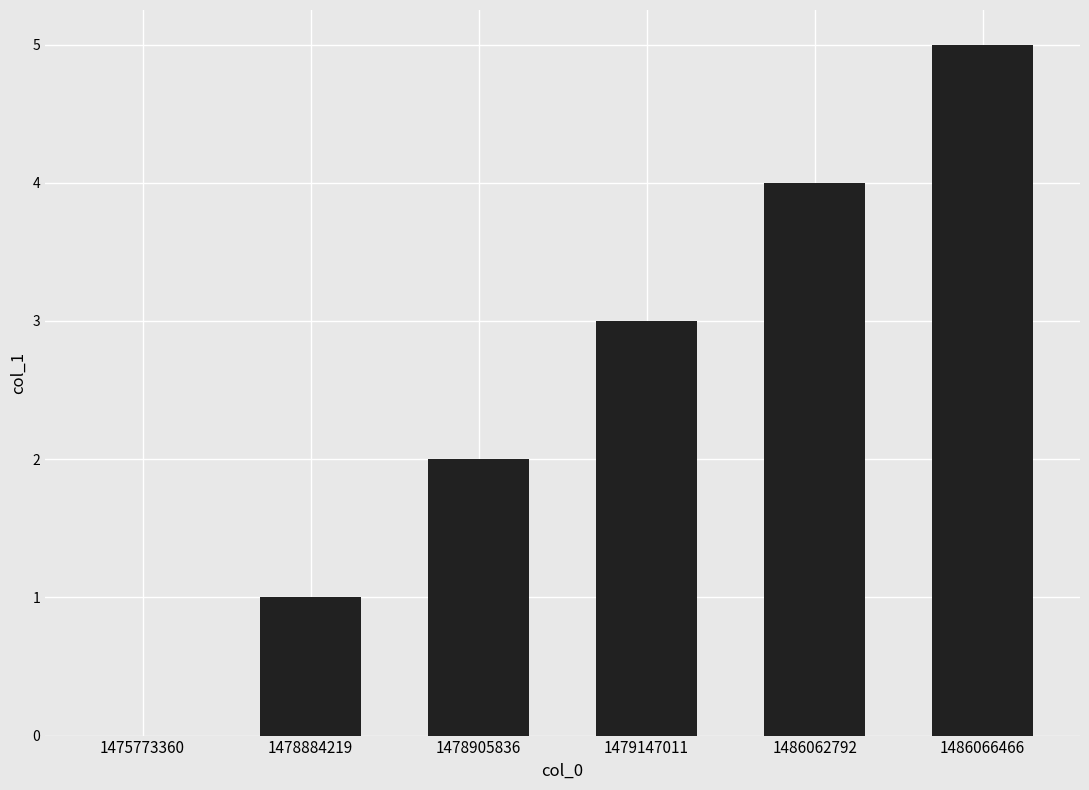

True or false: the data shows 5 at 1486066466.

True